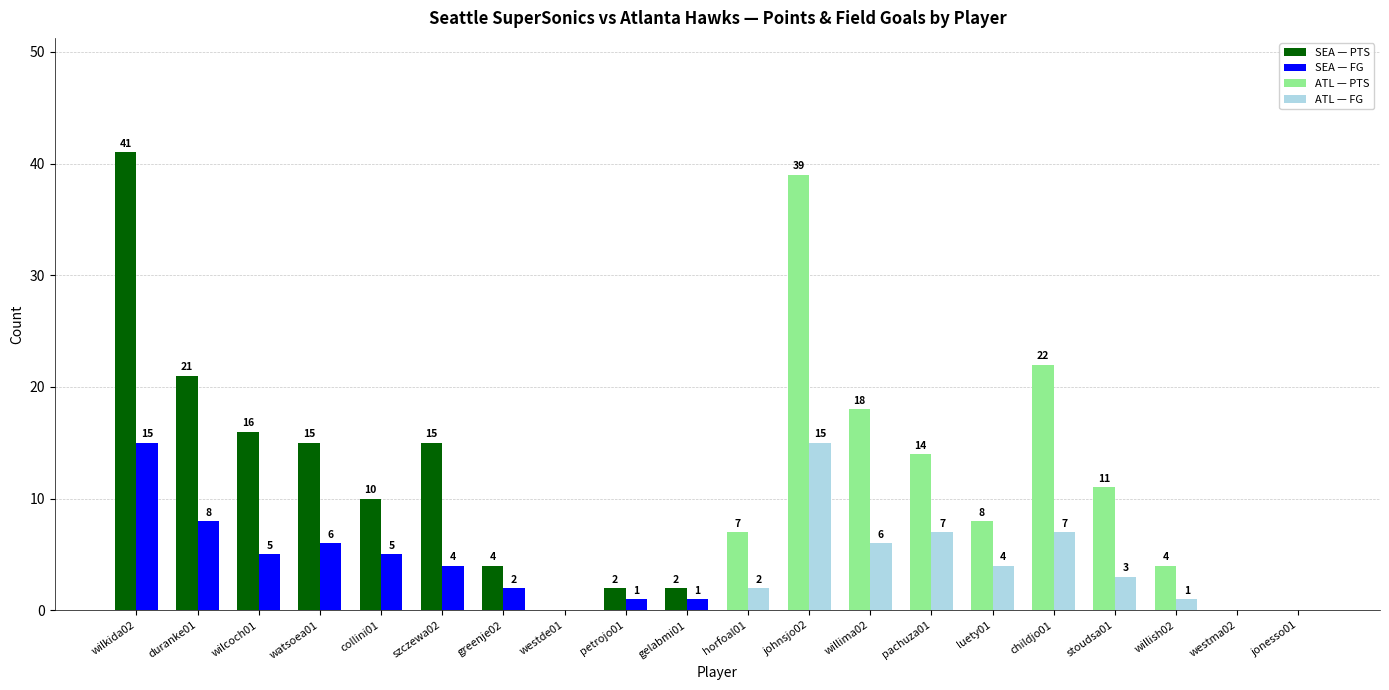

What is the total value across all series at duranke01?

29